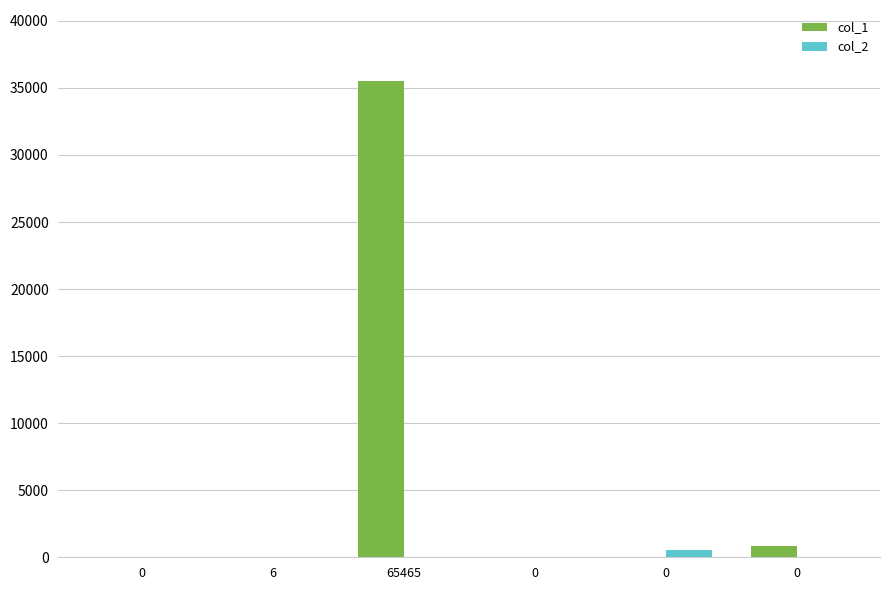

How many data points does each series have?

6